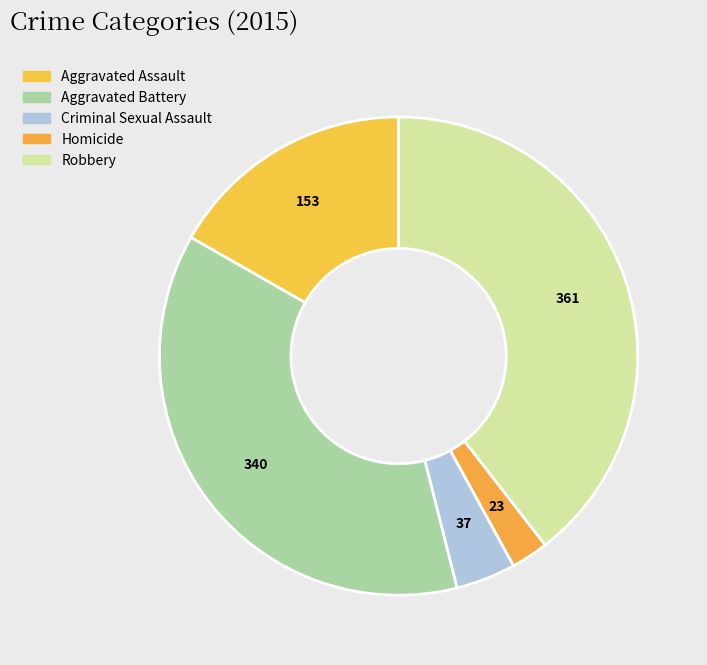

What is the change in value from Aggravated Assault to Homicide?

-130